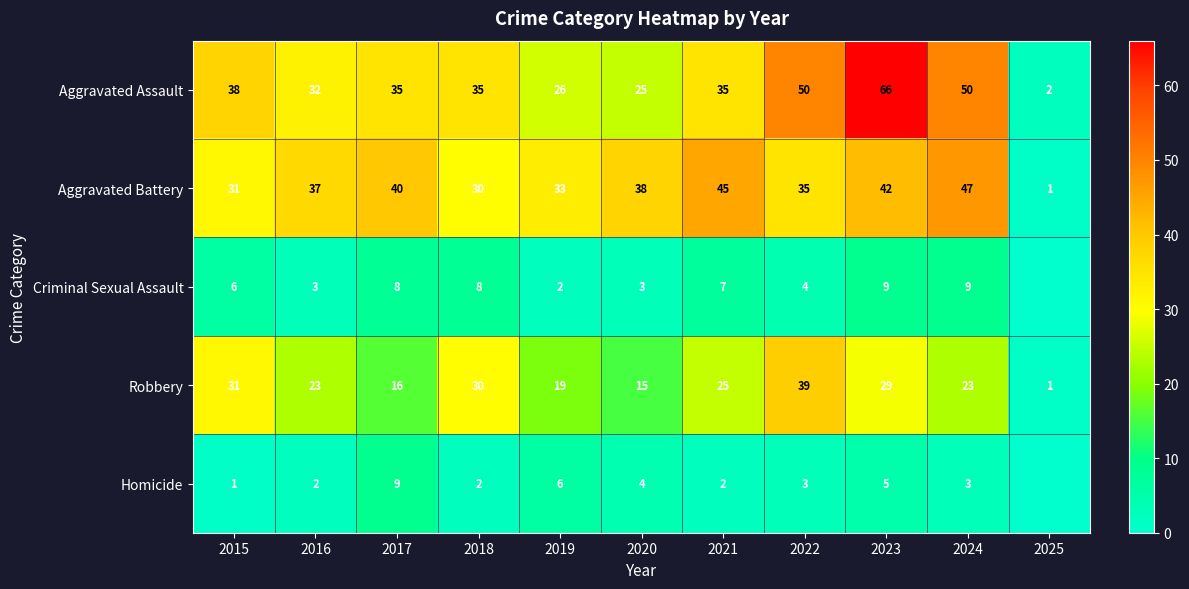

The value of Criminal Sexual Assault at 2016 is 5. True or false?

False